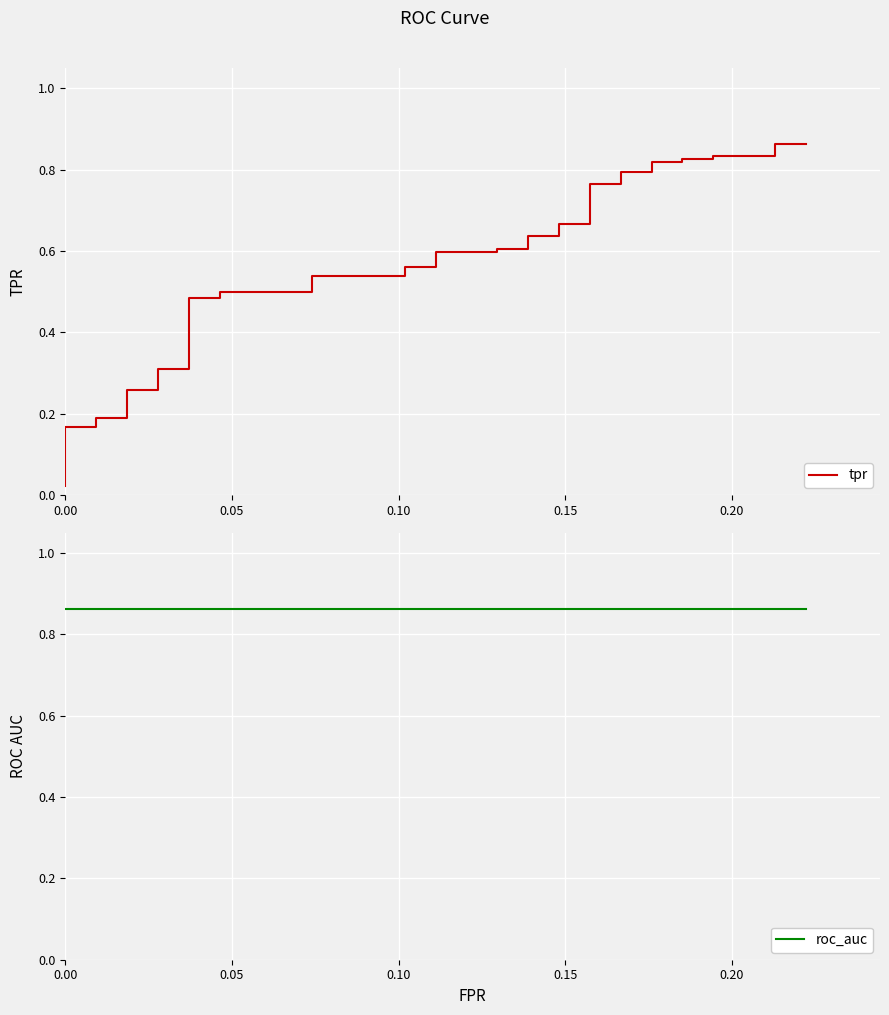

How many times do tpr and roc_auc cross each other?

1